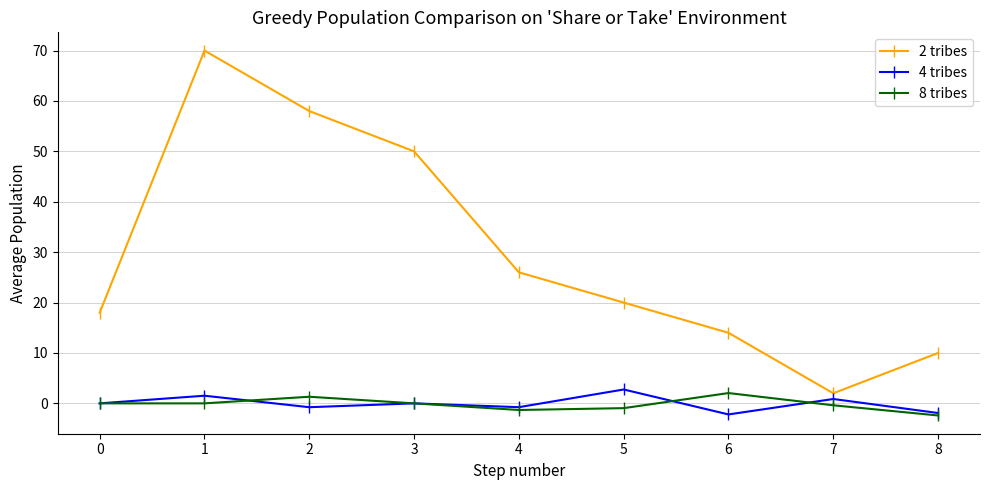

Which series changed the most between 1 and 3?

2 tribes